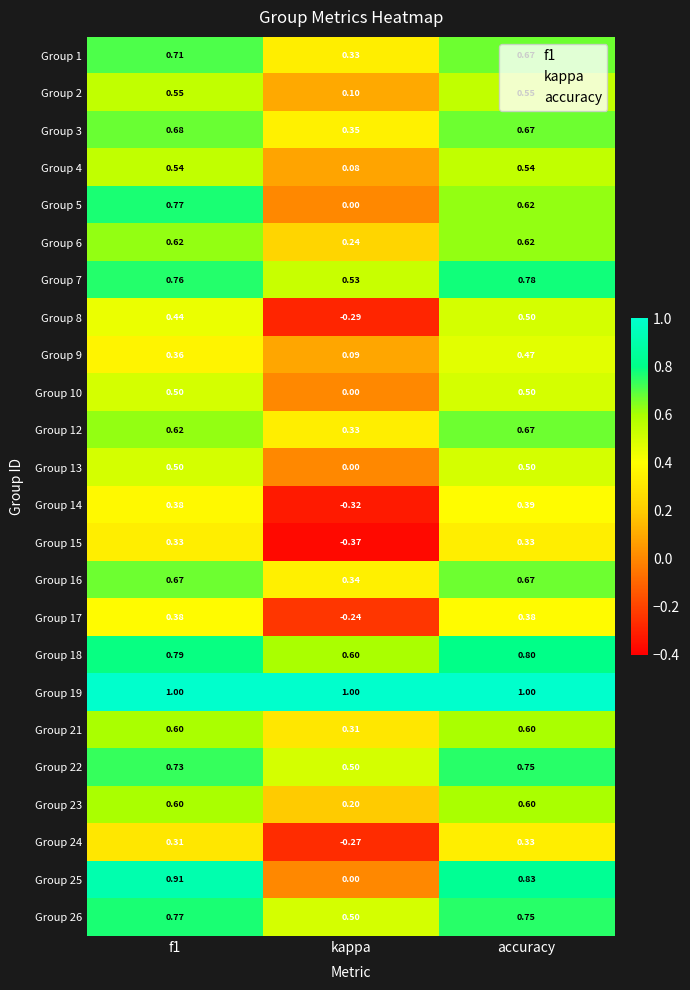

At which category does the chart reach its minimum across all series?

kappa